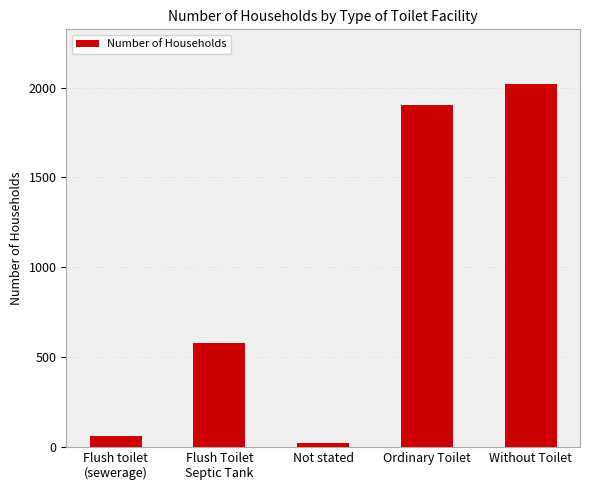

What is the average value?

916